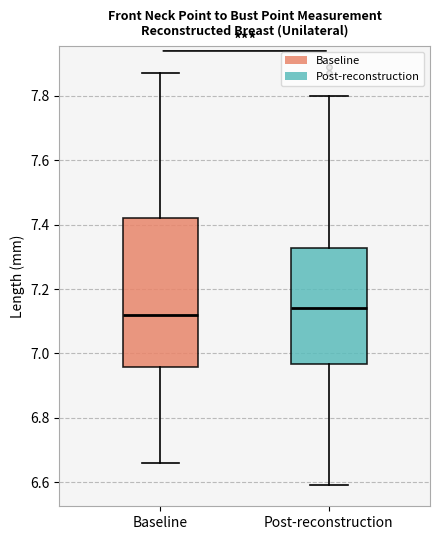

Reading left to right, transcribe this box plot: for each box, give where its median line is, the range the box spans, and where its two whiskers end, as read against the y-axis. The values are not printed on the chart, so give them approximately, as read against the axis.

Baseline: median 7.12, box 6.96 to 7.42, whiskers 6.66 to 7.88
Post-reconstruction: median 7.14, box 6.96 to 7.32, whiskers 6.60 to 7.80